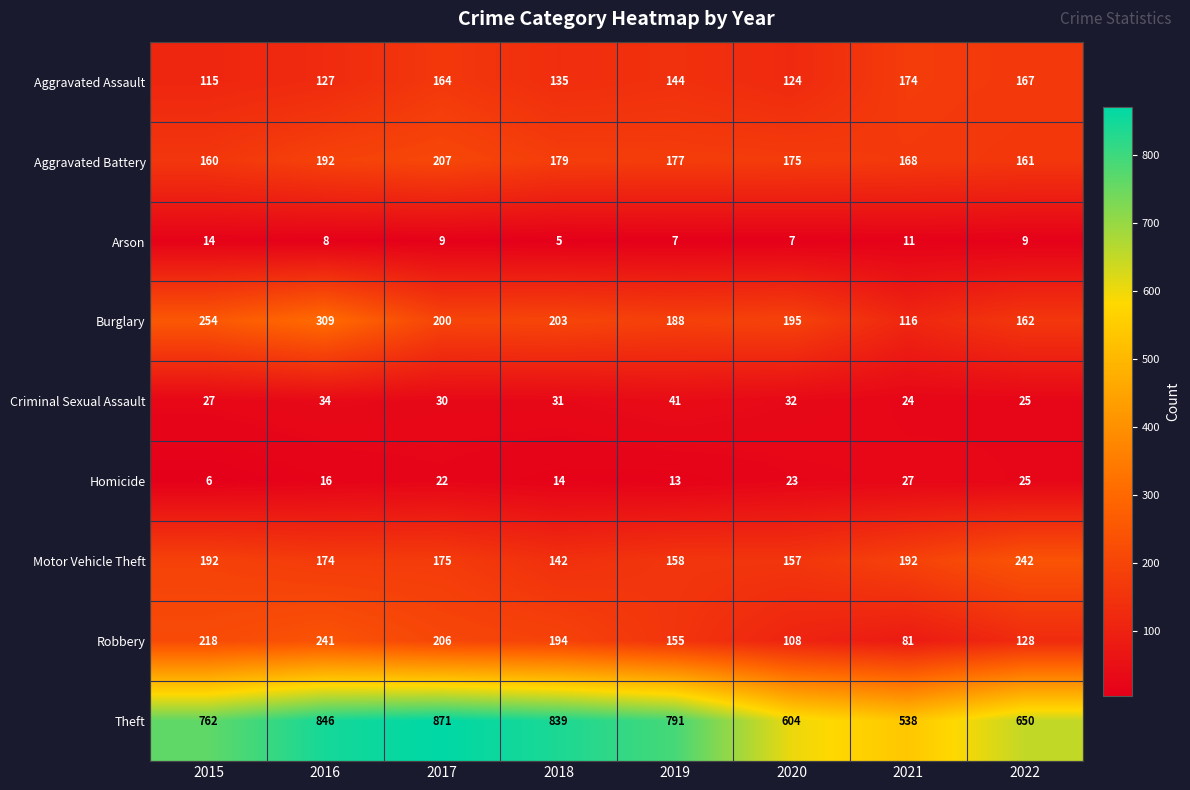

What is the average value of the Theft series?

738